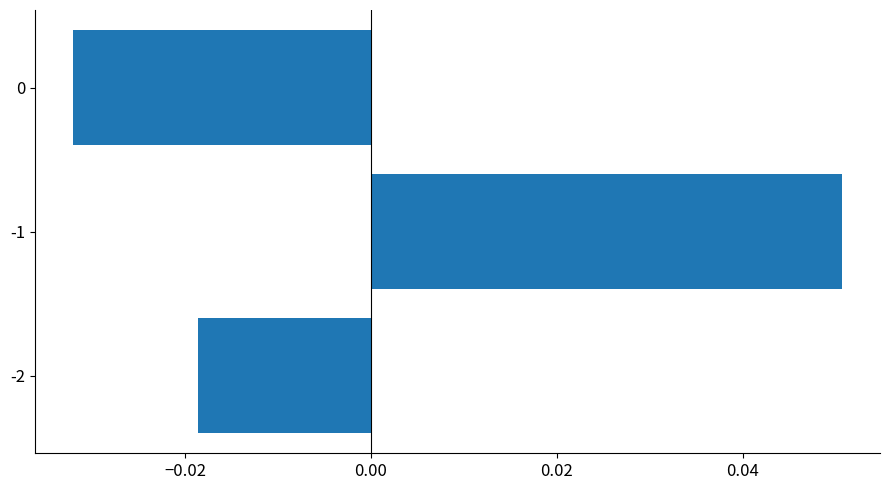

The chart shows a value of 0.0 at -1. True or false?

False